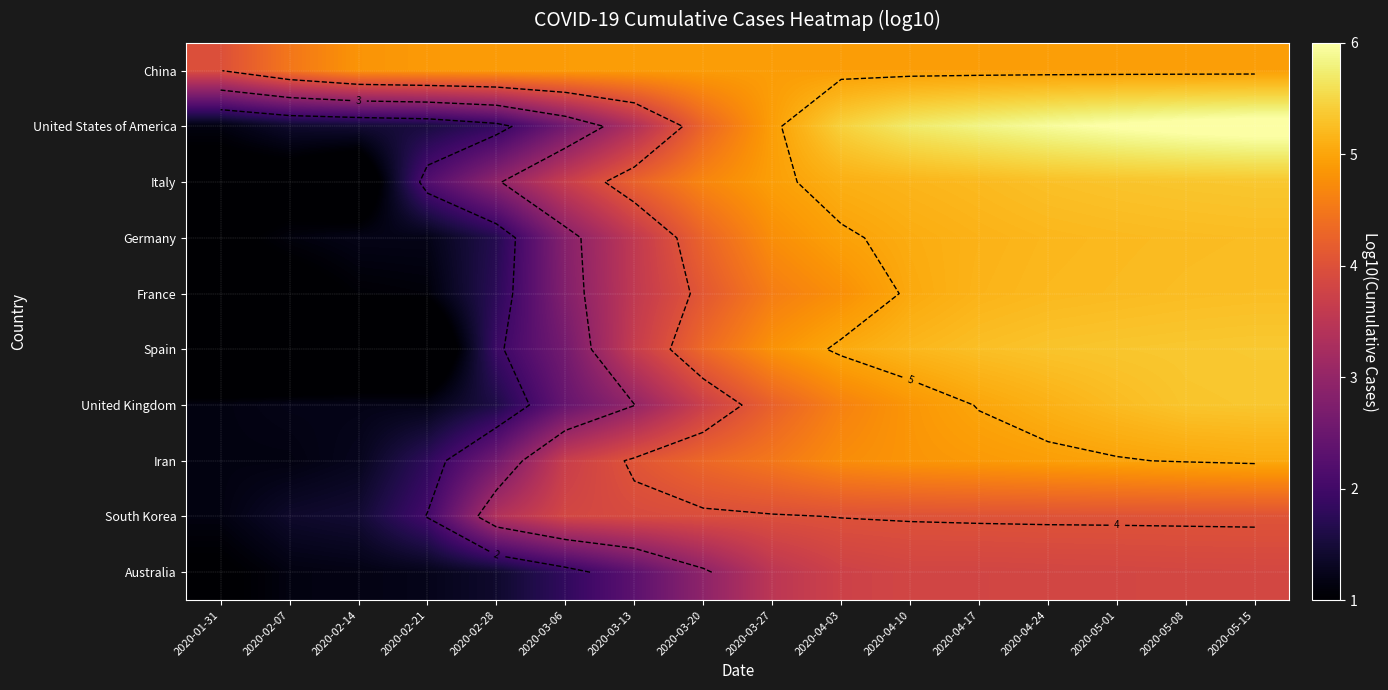

The Iran series shows 0.4 at 2020-02-14. True or false?

False